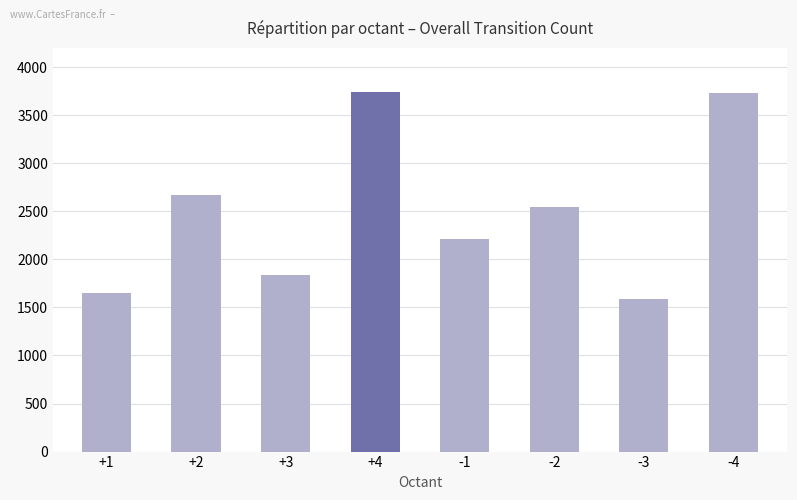

What is the greatest value displayed?

3745